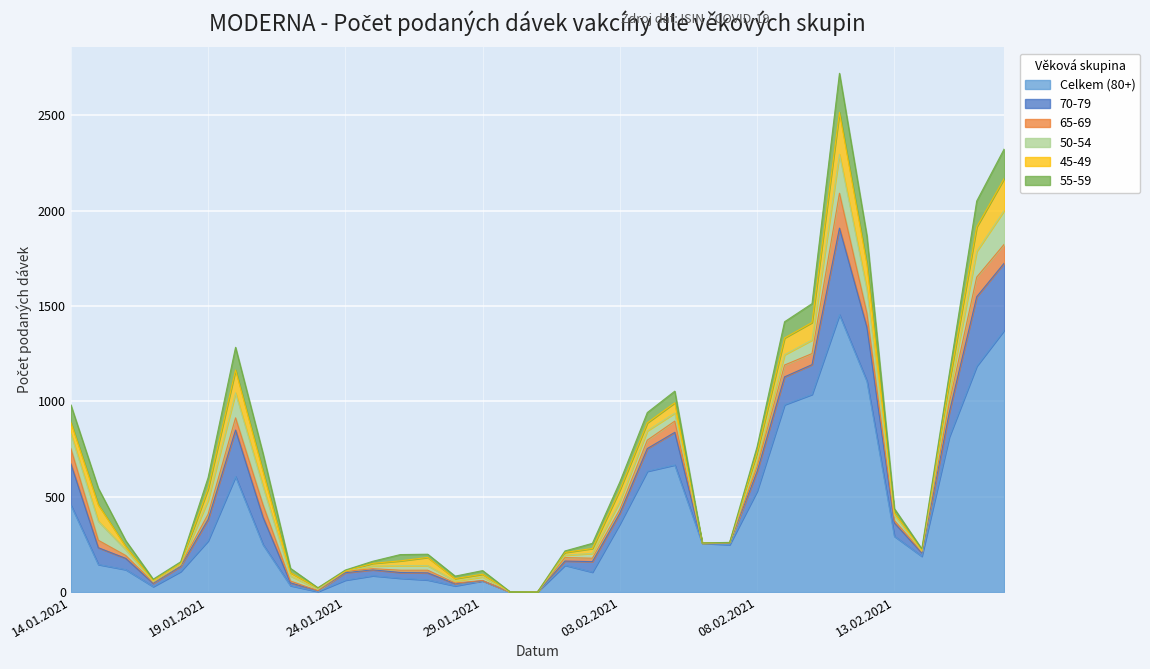

At which label is 70-79 closest to 227?

14.01.2021